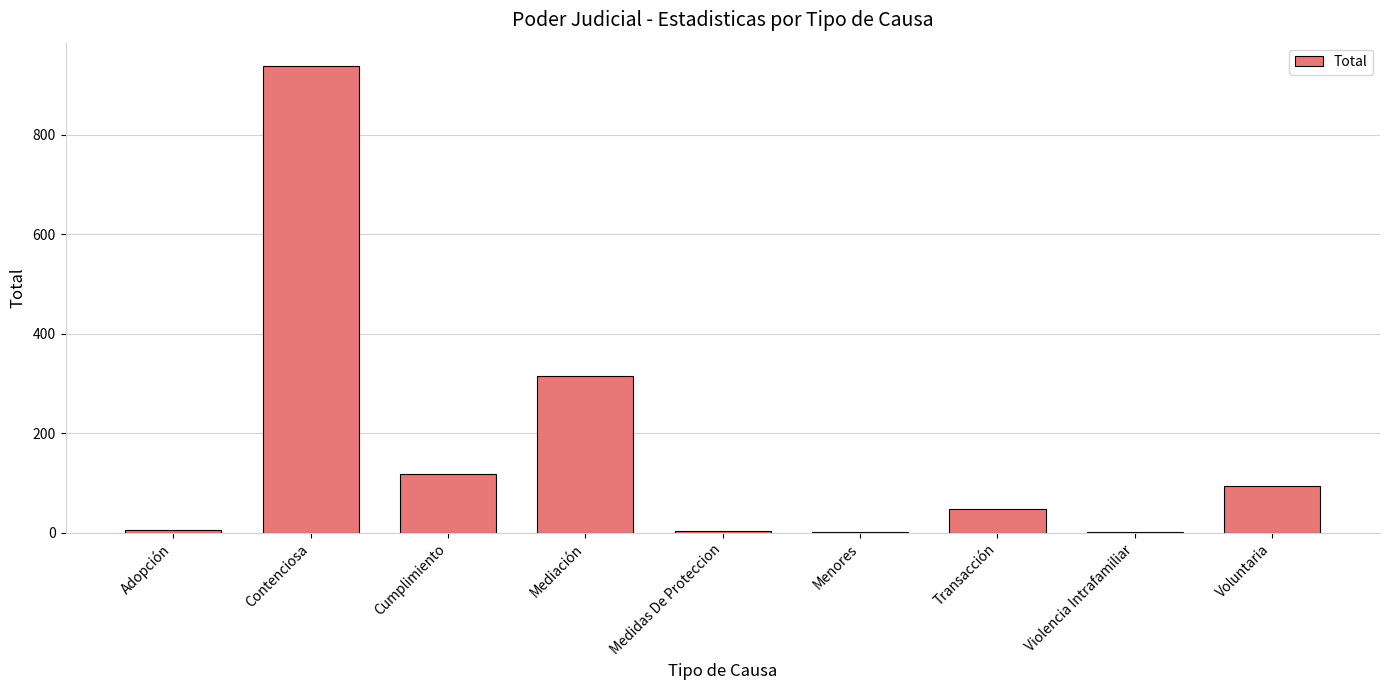

Which category has the highest value across all series?

Contenciosa